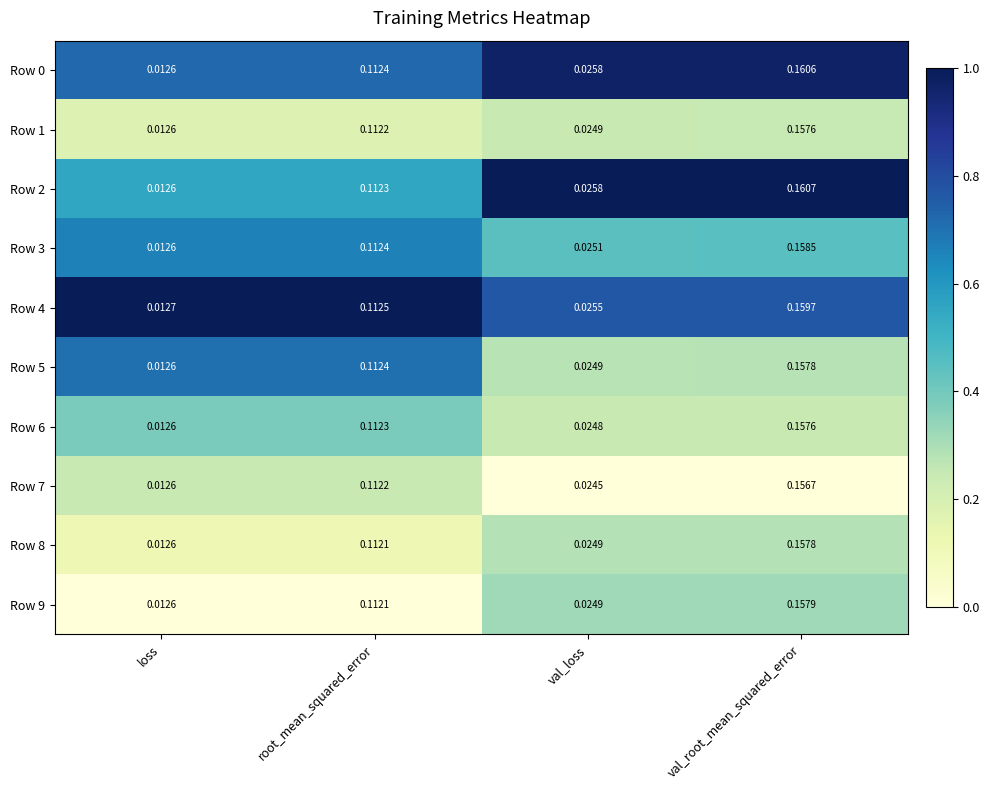

At which category does the chart reach its peak across all series?

val_root_mean_squared_error